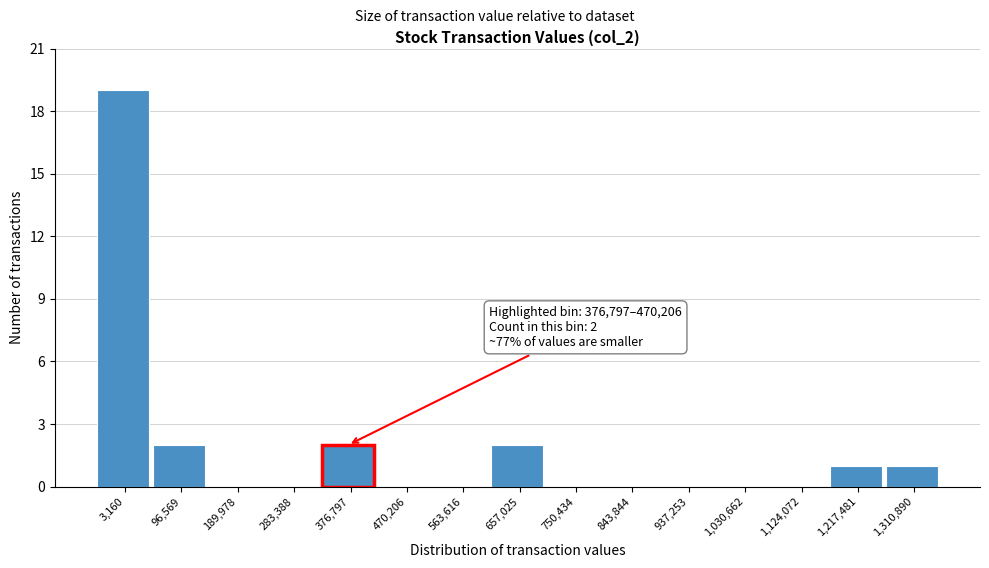

Reading right to left, transcribe all the data shown in this chart.

1,310,890=1	1,217,481=1	1,124,072=0	1,030,662=0	937,253=0	843,844=0	750,434=0	657,025=2	563,616=0	470,206=0	376,797=2	283,388=0	189,978=0	96,569=2	3,160=19